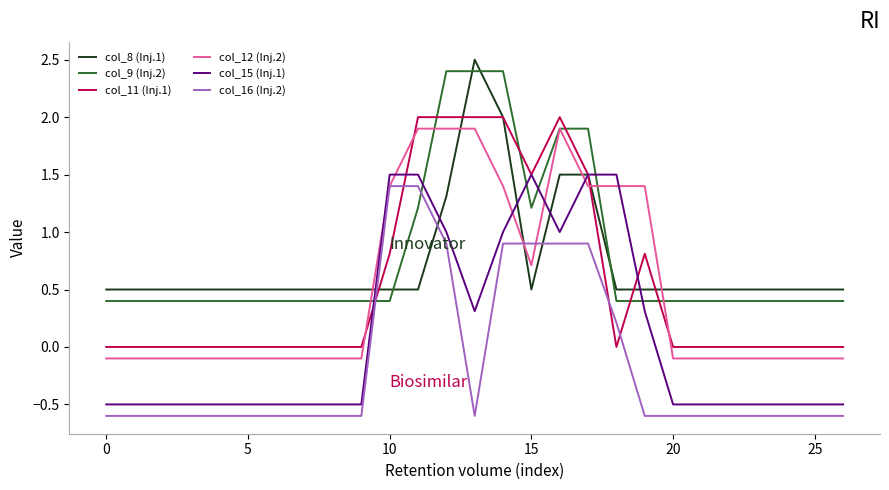

What is the smallest value displayed?

-0.6